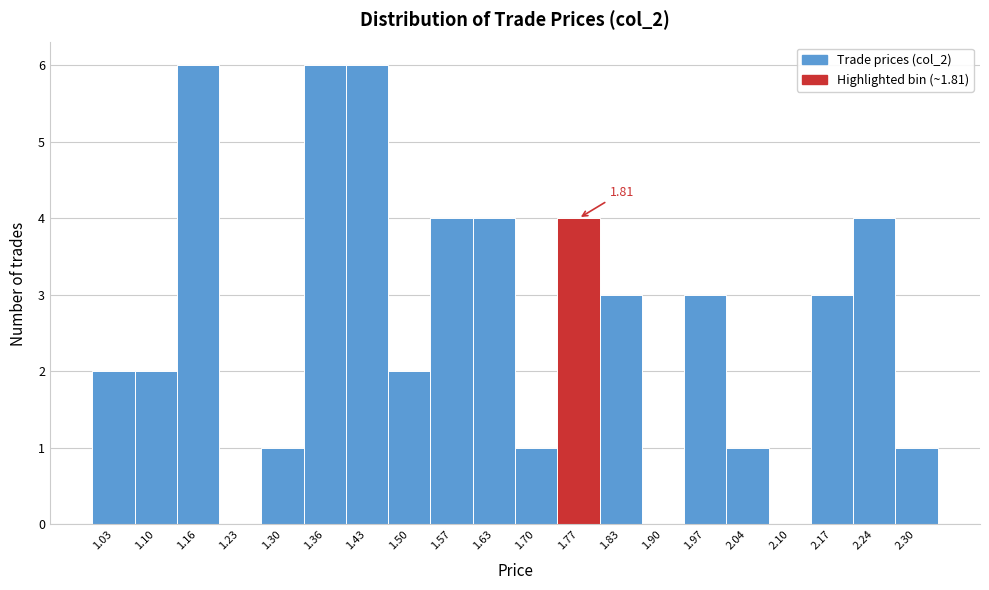

What is the sum of the values at 1.63 and 2.24?

8